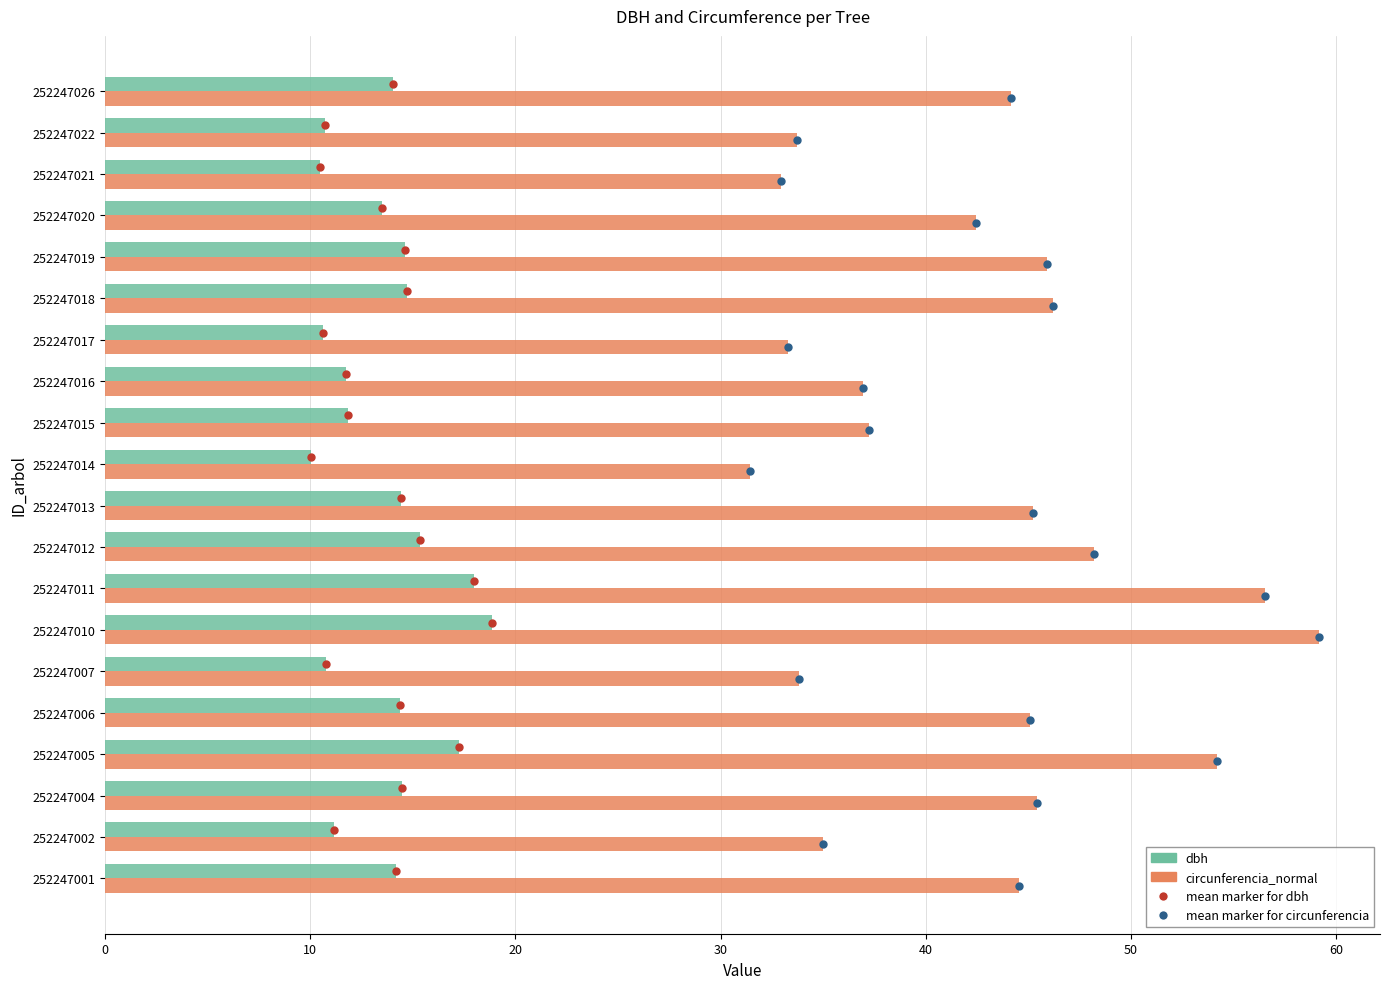

What is the average value of the dbh series?

13.6